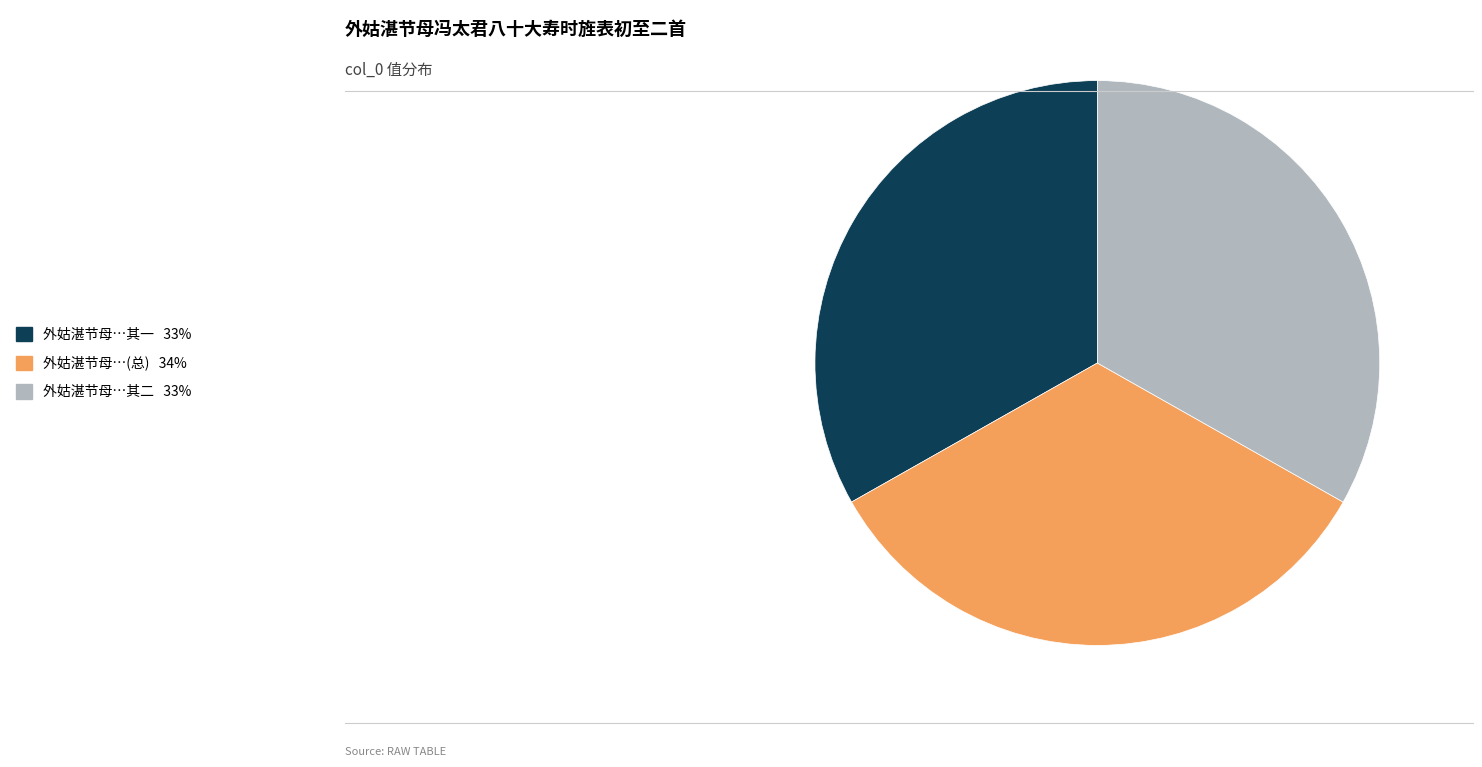

Is it true that 外姑湛节母…其二 33% is 33% of the pie?

True